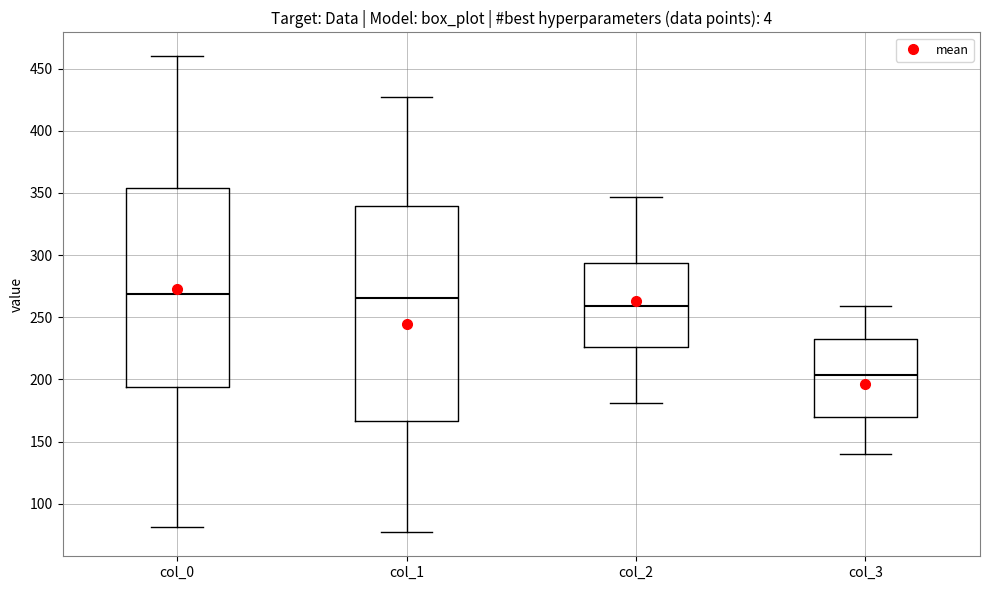

Reading left to right, read every box against the y-axis: the position of its median line, the range the box covers, and the ends of its whiskers. The values are not printed on the chart, so give them approximately, as read against the axis.

col_0: median 270, box 195 to 355, whiskers 80 to 460
col_1: median 265, box 165 to 340, whiskers 75 to 425
col_2: median 260, box 225 to 295, whiskers 180 to 345
col_3: median 205, box 170 to 235, whiskers 140 to 260